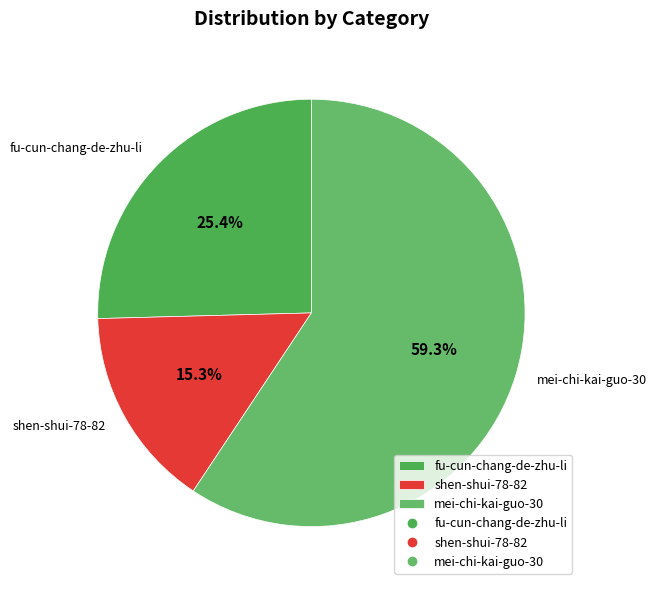

Do shen-shui-78-82 and fu-cun-chang-de-zhu-li together represent more than half of the pie?

No